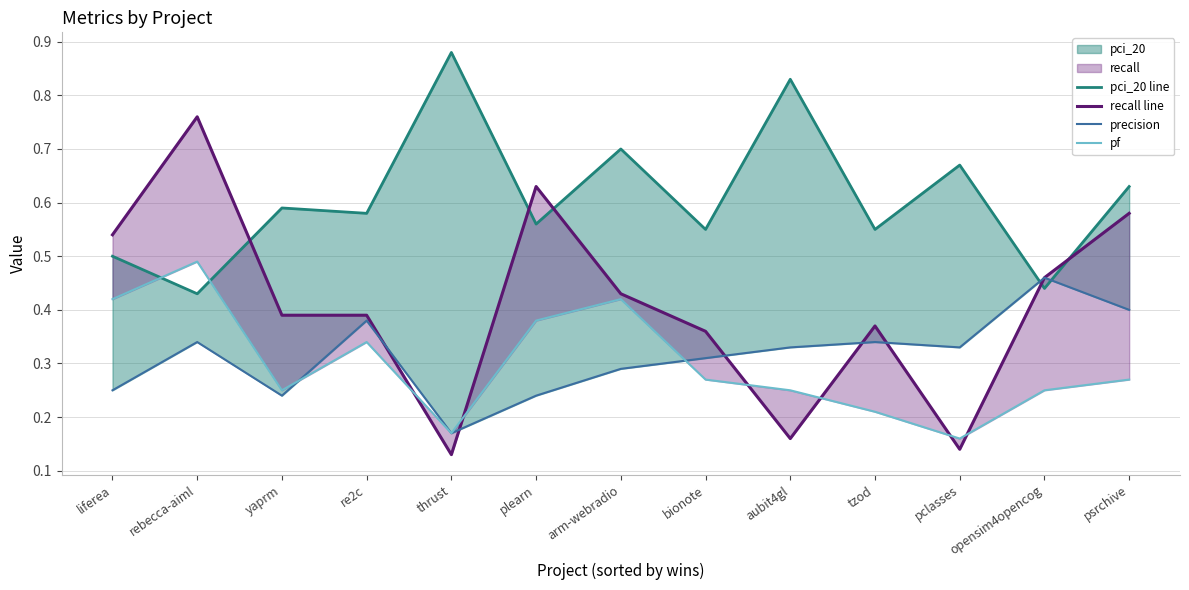

What position from the right is opensim4opencog?

2